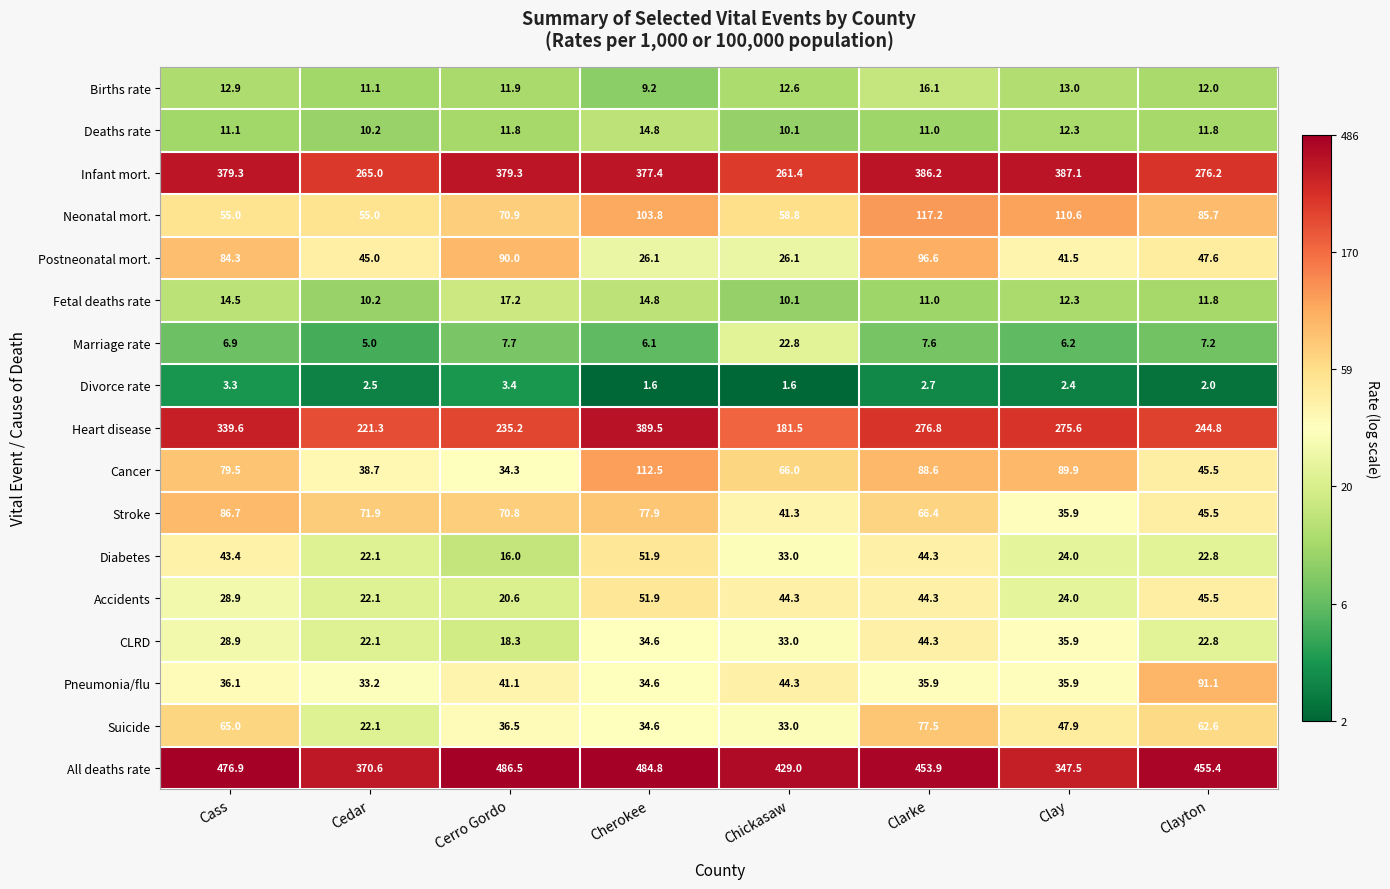

Which series changed the most between Cass and Cerro Gordo?

Heart disease